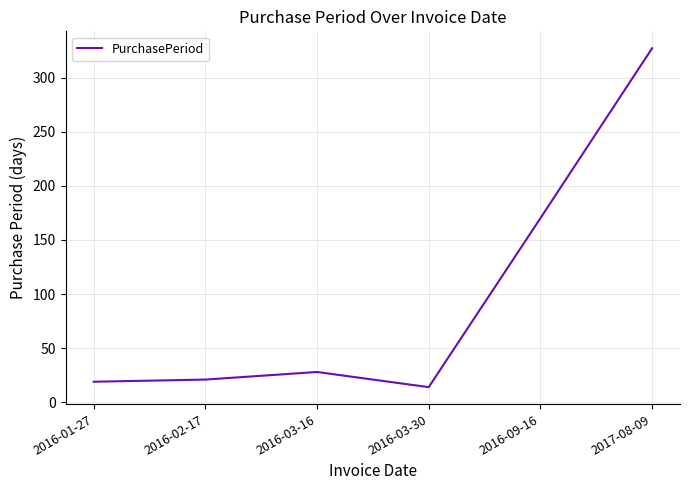

What is the maximum value shown in the chart?

327